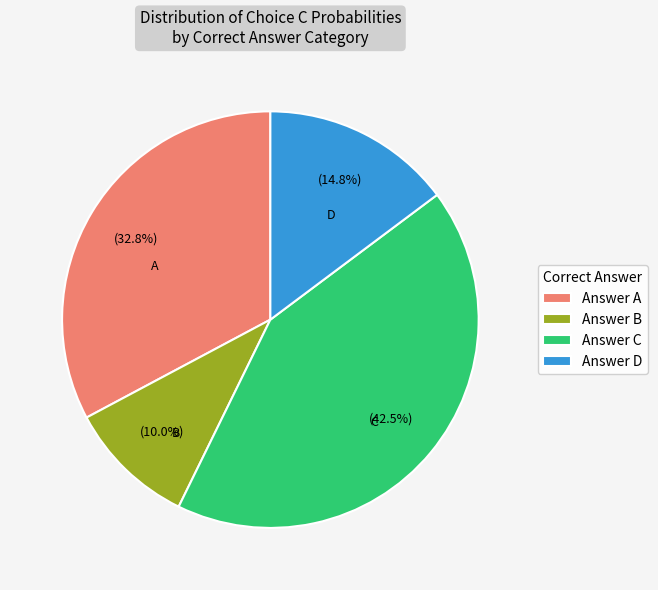

Do Answer C and Answer B together represent more than half of the pie?

Yes